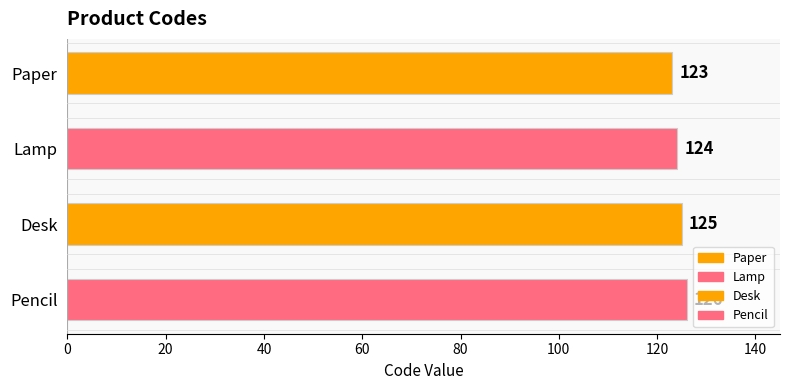

How many values exceed 125?

1